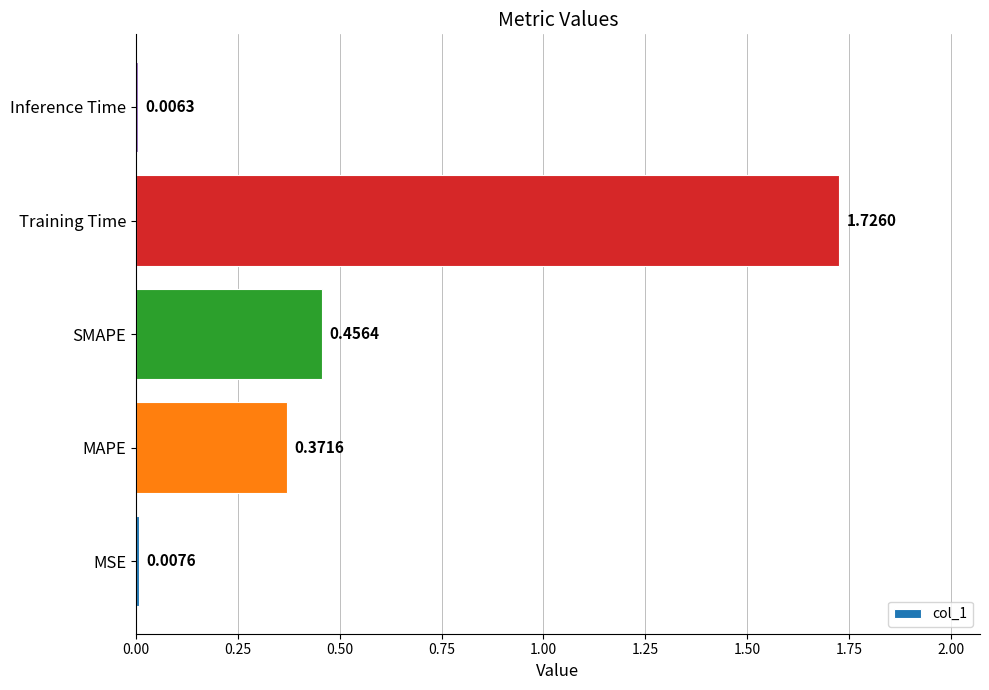

What is the change in value from SMAPE to Inference Time?

-0.5